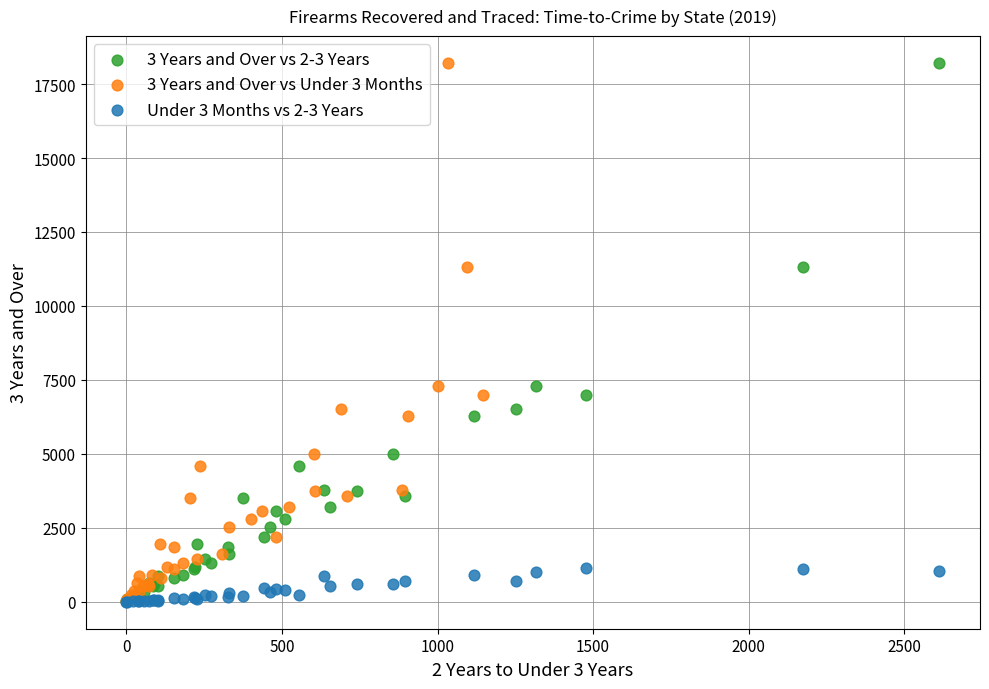

What are all the series names shown in the legend?

3 Years and Over vs 2-3 Years, 3 Years and Over vs Under 3 Months, Under 3 Months vs 2-3 Years